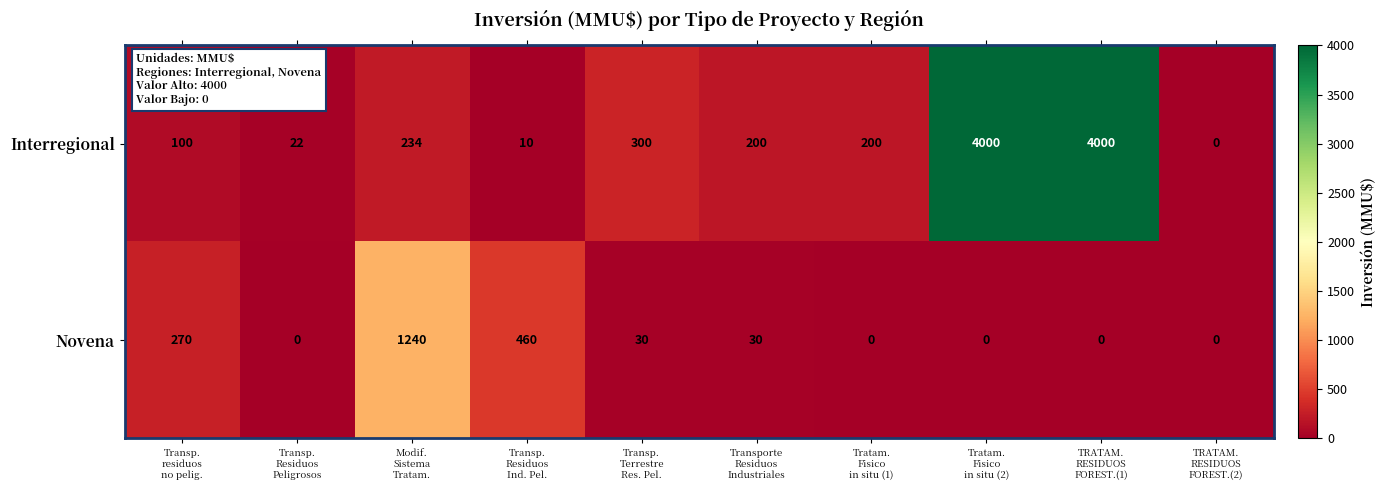

What is the greatest value displayed?

4000